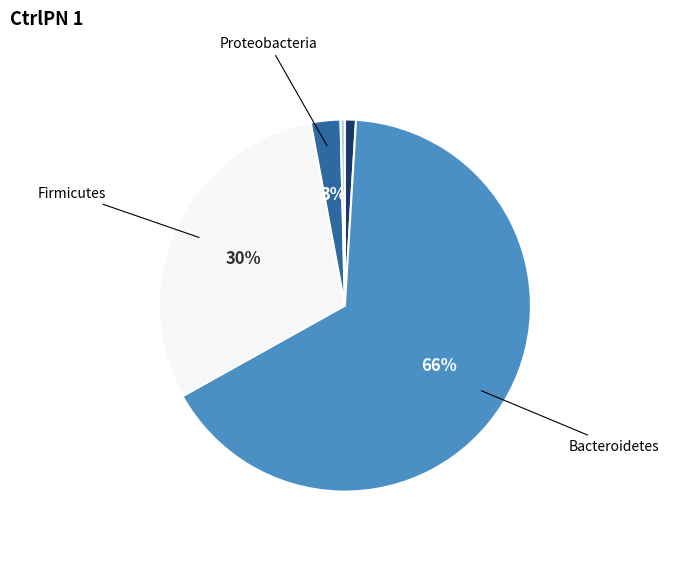

Is there a majority slice in this chart?

Yes